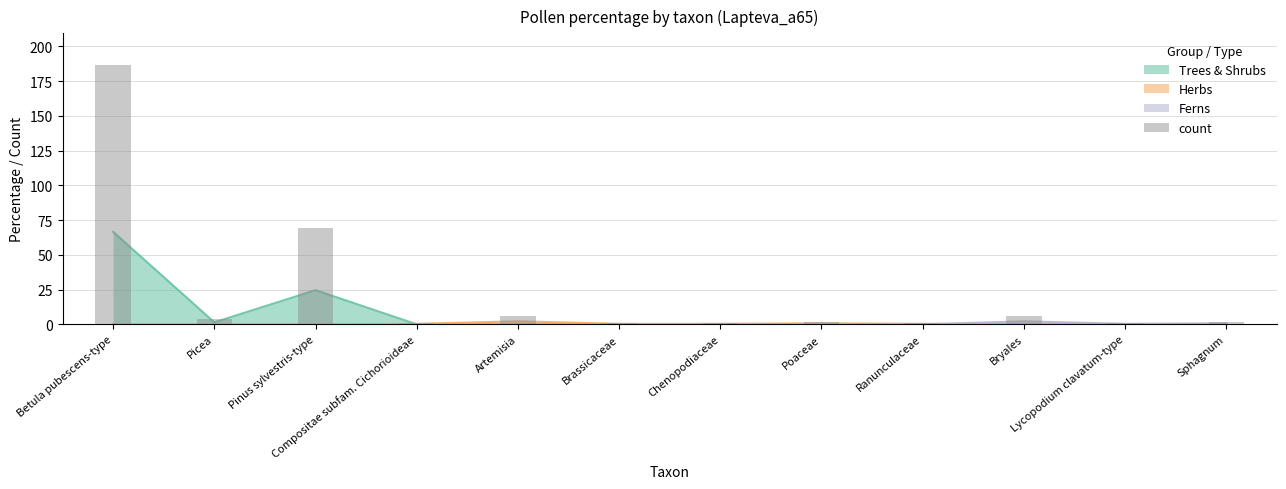

What is the value of the 10th bar from the left?

6